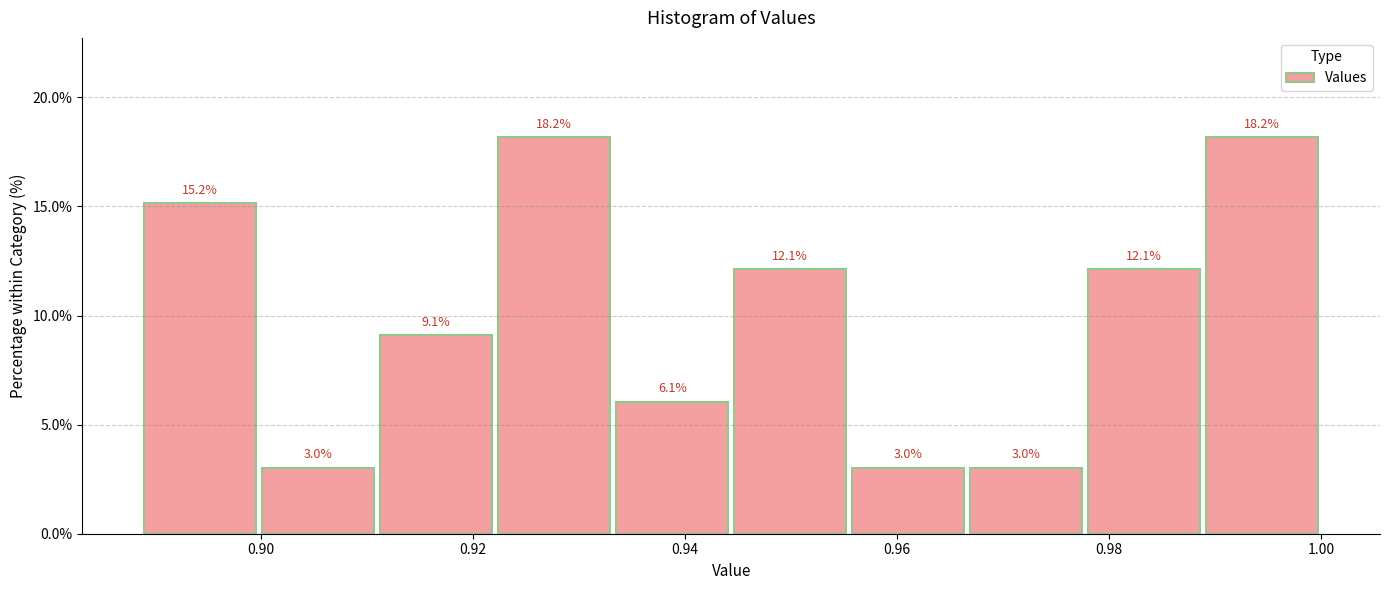

Reading left to right, list every bar in this chart as the range it spans on the x-axis followed by its height. The bar edges are not printed on the chart, so give them approximately, as read against the axis.

0.888 to 0.900: 15.2
0.900 to 0.910: 3.0
0.910 to 0.922: 9.1
0.922 to 0.934: 18.2
0.934 to 0.944: 6.1
0.944 to 0.956: 12.1
0.956 to 0.966: 3.0
0.966 to 0.978: 3.0
0.978 to 0.988: 12.1
0.988 to 1.000: 18.2